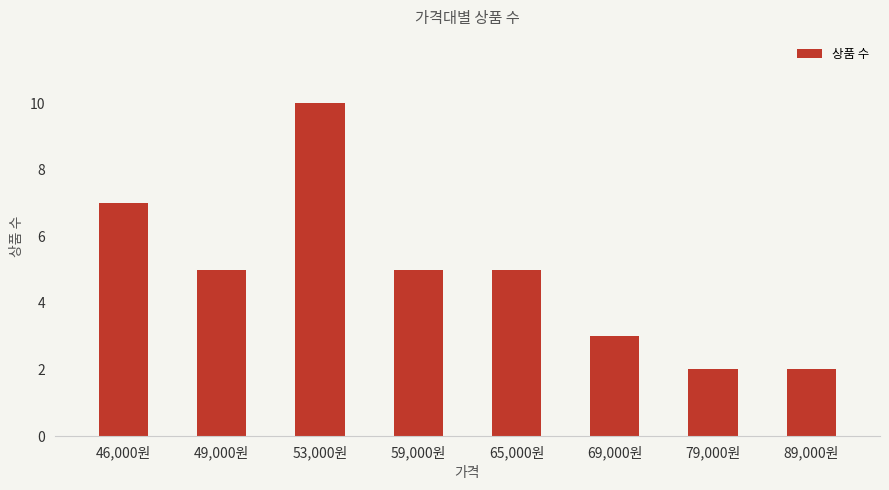

What is the label of the 4th bar from the left?

59,000원